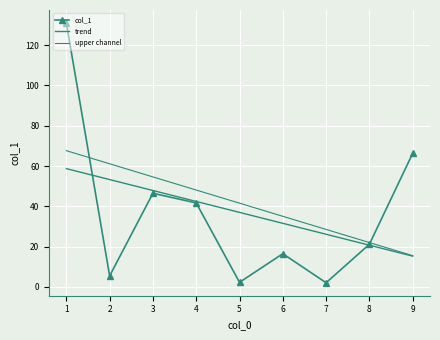

Rank the categories by value from lowest to highest.

7, 5, 2, 6, 8, 4, 3, 9, 1